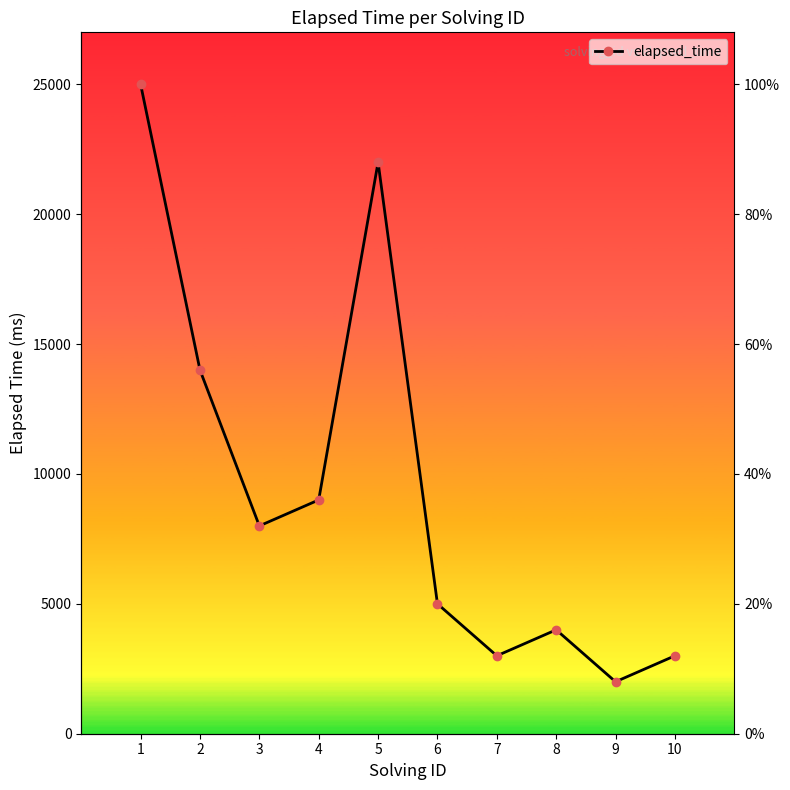

How many lines are shown in the chart?

1